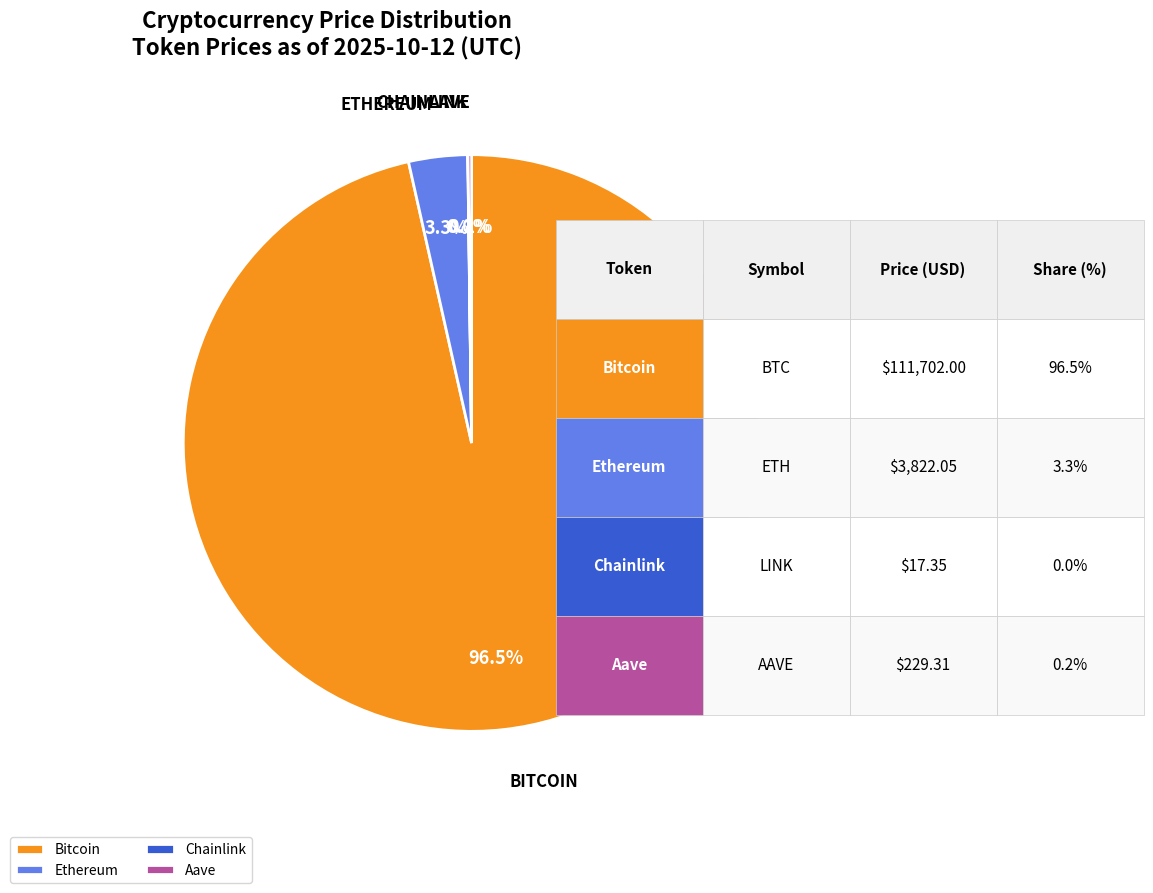

What is the largest slice in the pie chart?

Bitcoin